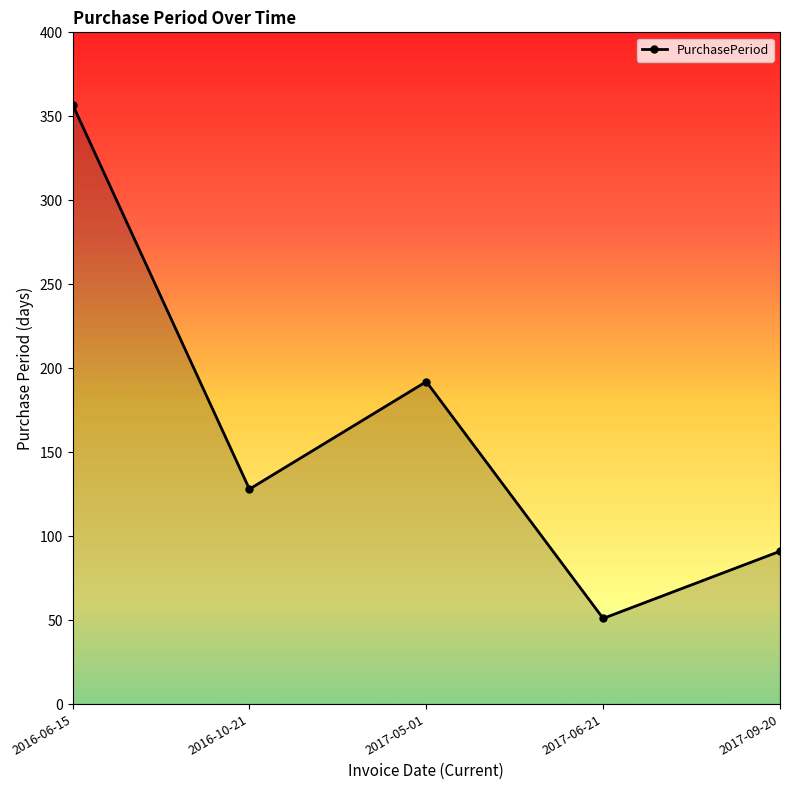

How many data points does each series have?

5